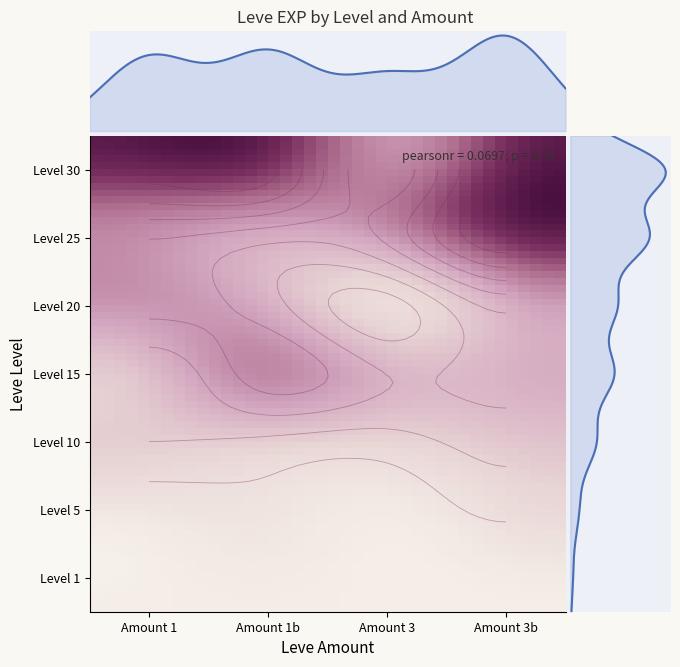

Reading left to right, transcribe all the data shown in this chart.

Level 1: 800	1330	800	980
Level 5: 1420	3600	1420	6280
Level 10: 9990	8930	7880	12030
Level 15: 11040	22790	14920	16920
Level 20: 21600	17120	7710	21600
Level 25: 25250	21650	26160	43600
Level 30: 41410	41410	21740	41410